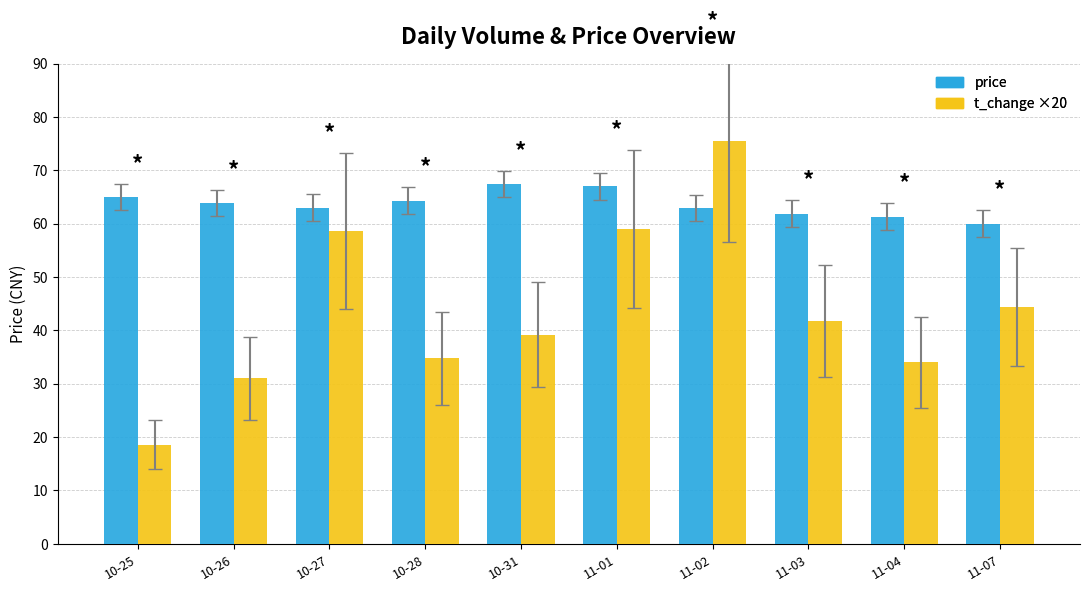

Reading left to right, extract all data points from this chart.

Price (CNY): 65.0	63.9	63.0	64.3	67.4	67.0	63.0	61.9	61.3	60.0
t_change ×20: 18.6	31.0	58.6	34.8	39.2	59.0	75.4	41.8	34.0	44.4